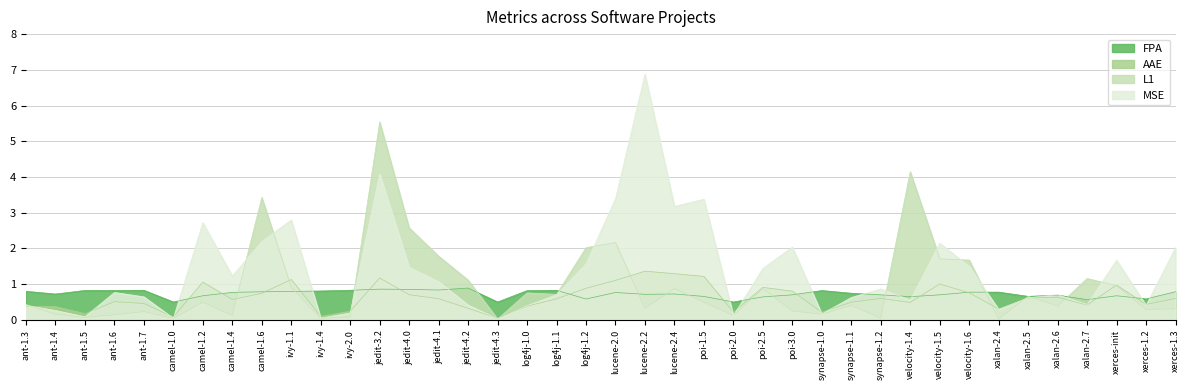

How many lines are shown in the chart?

4